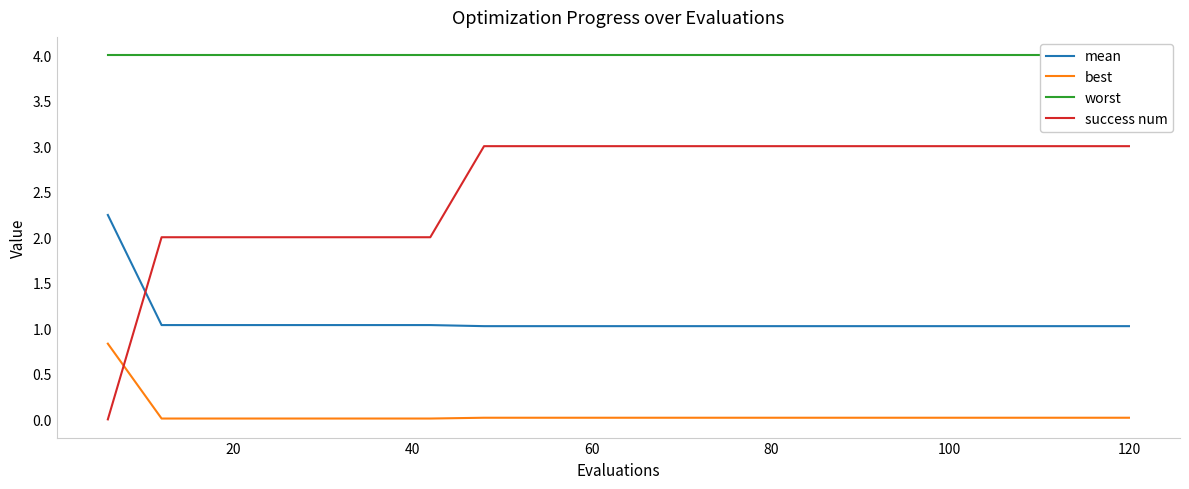

Does the chart have visible grid lines?

No